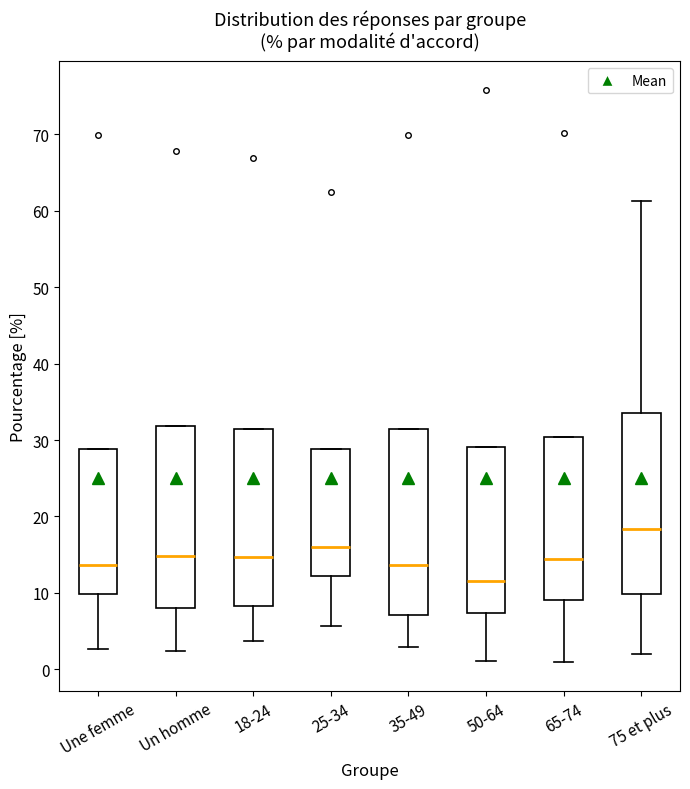

Where does the upper whisker of the box for 75 et plus end on the y-axis? The values are not printed on the chart, so give them approximately, as read against the axis.

61